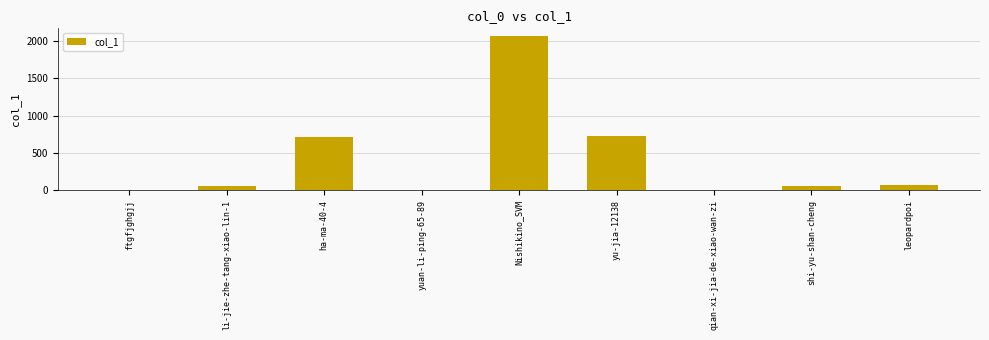

Which has a higher value, yu-jia-12138 or li-jie-zhe-tang-xiao-lin-1?

yu-jia-12138